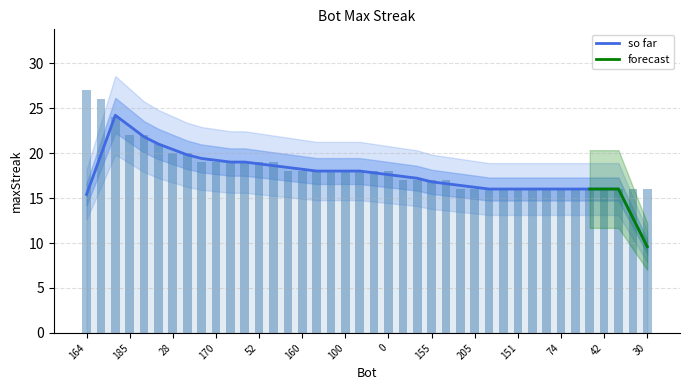

Reading right to left, what are all the values shown in this chart?

30=16	33=16	36=16	42=16	43=16	68=16	74=16	78=16	97=16	151=16	175=16	176=16	205=16	228=16	82=17	155=17	187=17	196=17	0=18	9=18	23=18	100=18	107=18	119=18	160=18	213=18	35=19	52=19	105=19	148=19	170=19	230=19	2=20	28=20	103=21	143=22	185=22	134=24	46=26	164=27